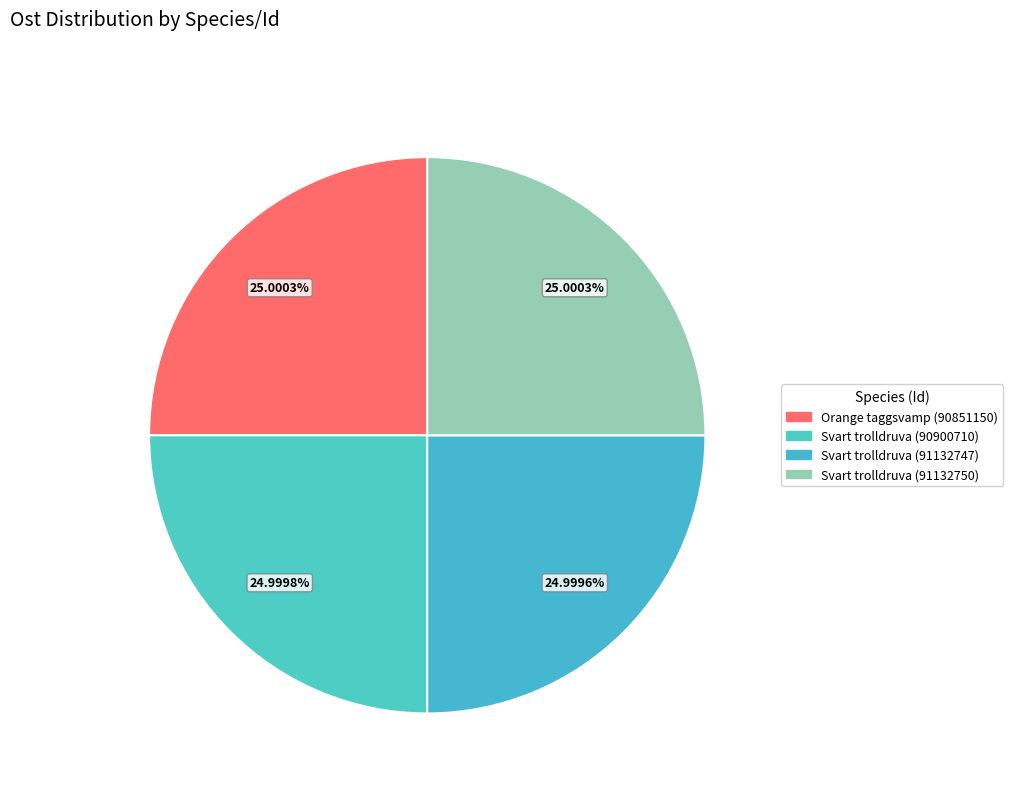

To the nearest percent, what is the average slice percentage?

25%